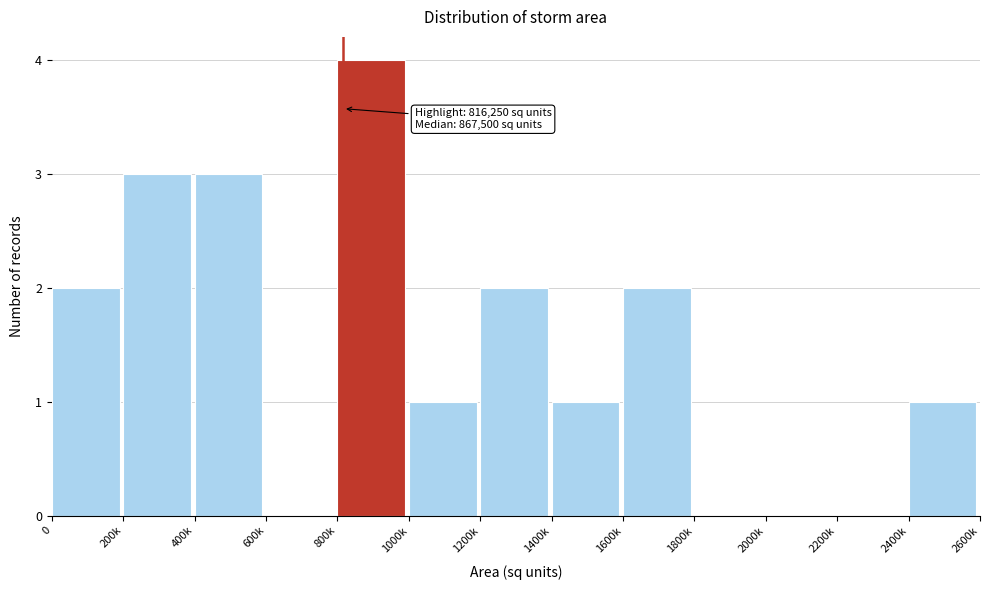

Reading right to left, list all the values displayed in this chart.

2400k=1	2200k=0	2000k=0	1800k=0	1600k=2	1400k=1	1200k=2	1000k=1	800k=4	600k=0	400k=3	200k=3	0=2